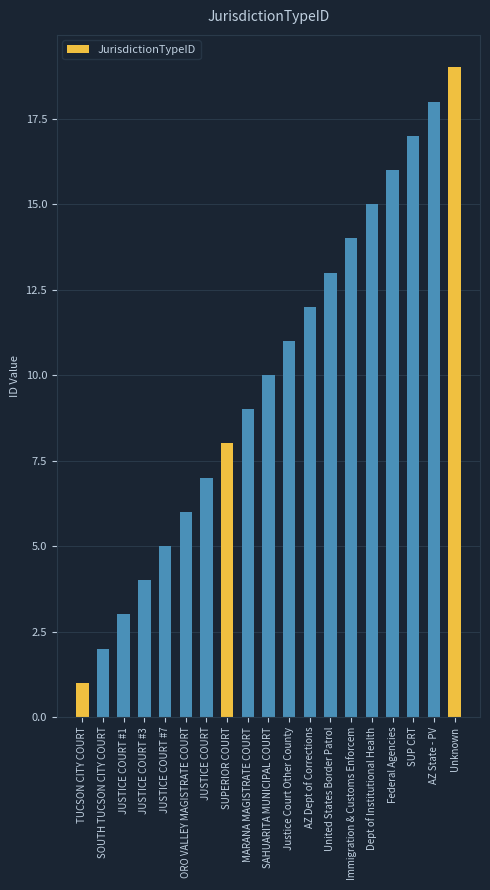

What is the change in value from TUCSON CITY COURT to JUSTICE COURT #7?

+4